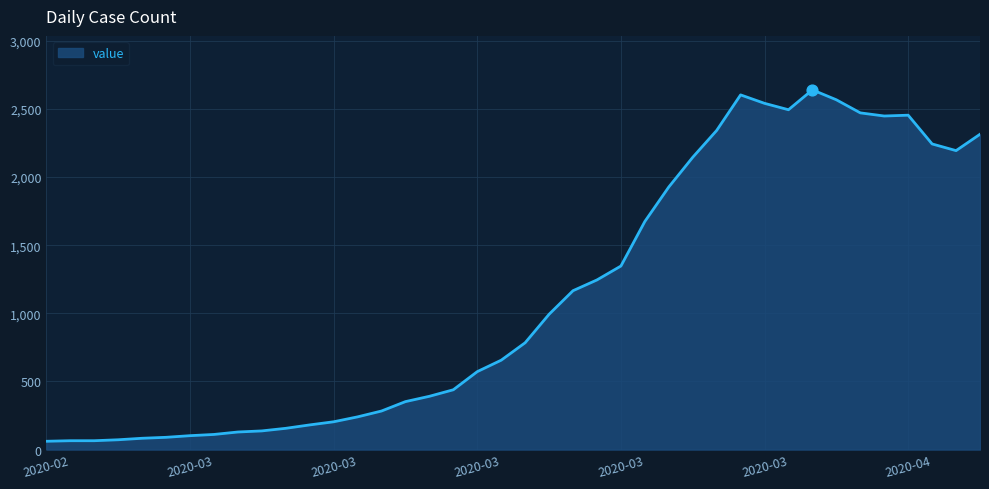

What is the difference between the maximum and minimum values?

2579